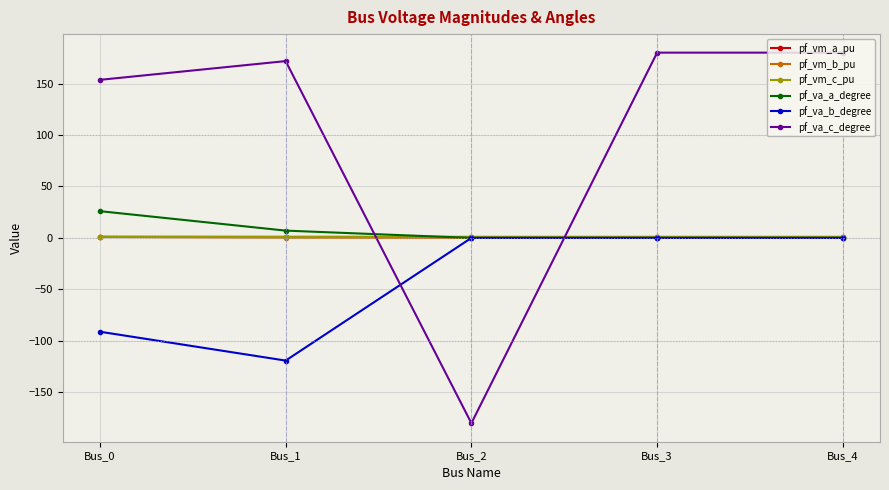

What is the difference between the pf_vm_c_pu values at Bus_1 and Bus_2?

0.1